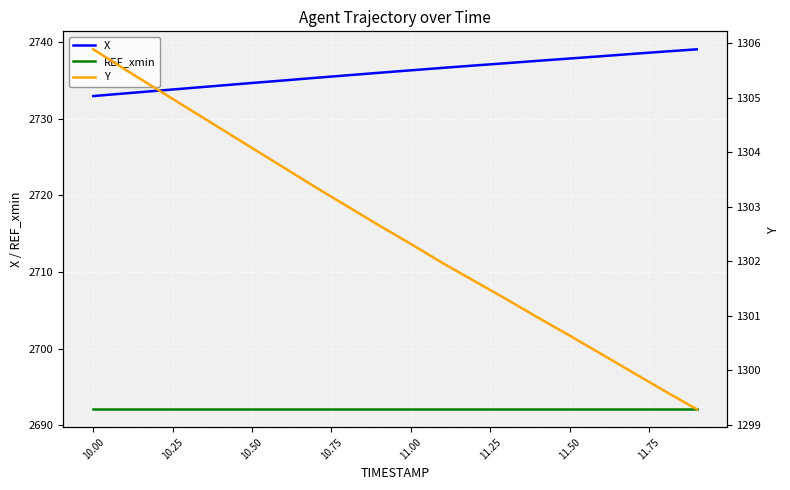

True or false: X and REF_xmin cross at least once.

False